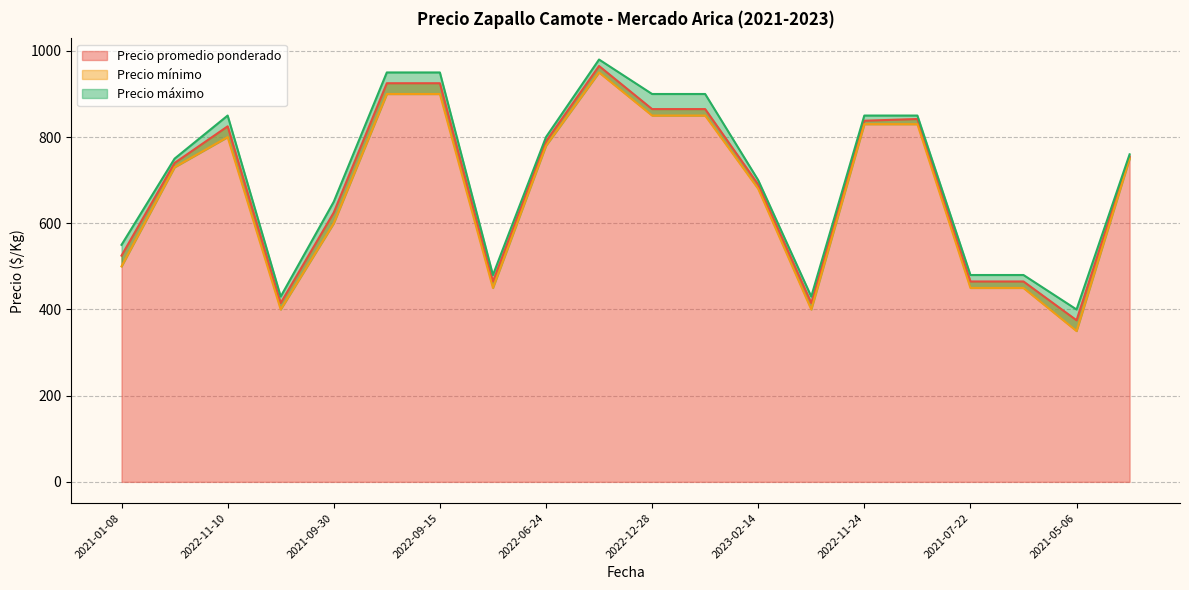

Rank the series by their average value, from lowest to highest.

Precio mínimo, Precio promedio ponderado, Precio máximo